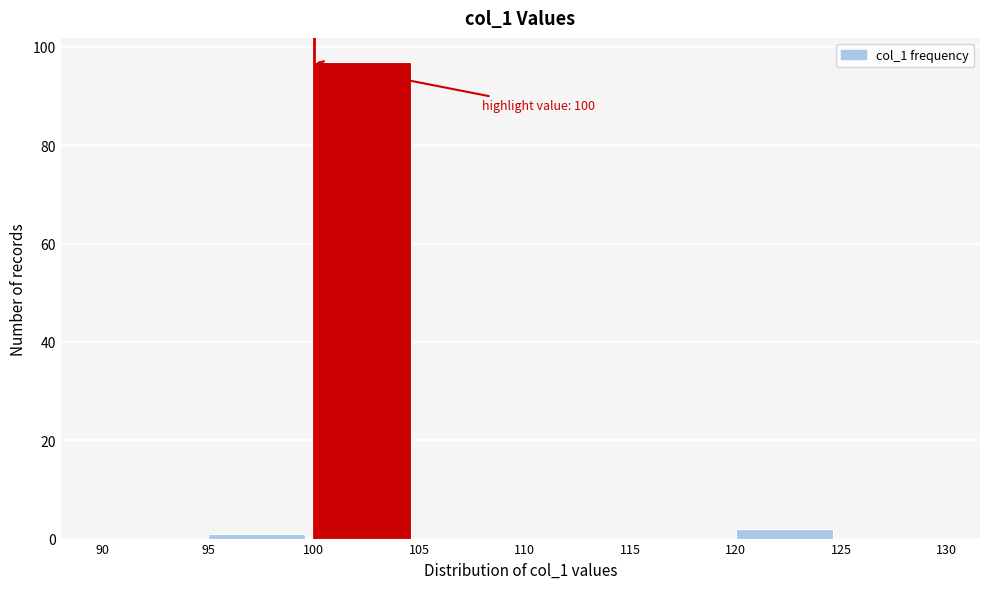

Which range on the x-axis has the tallest bar?

100 to 105